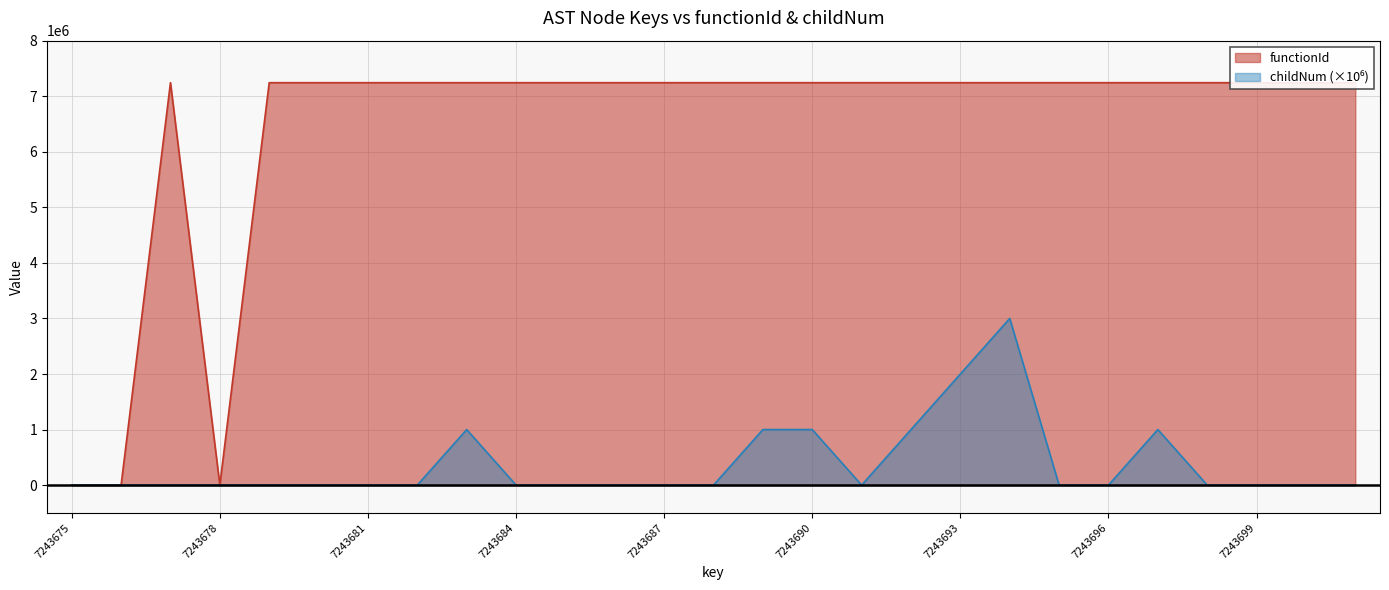

What is the spread (max minus min) of values at 7243690?

6243676